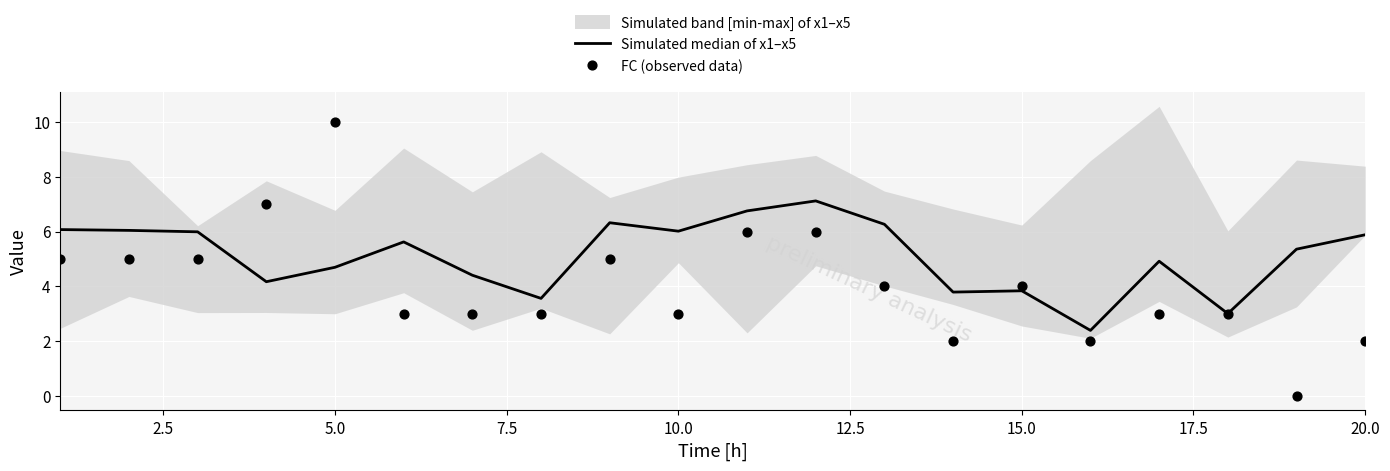

At how many categories does at least one series exceed 4?

15